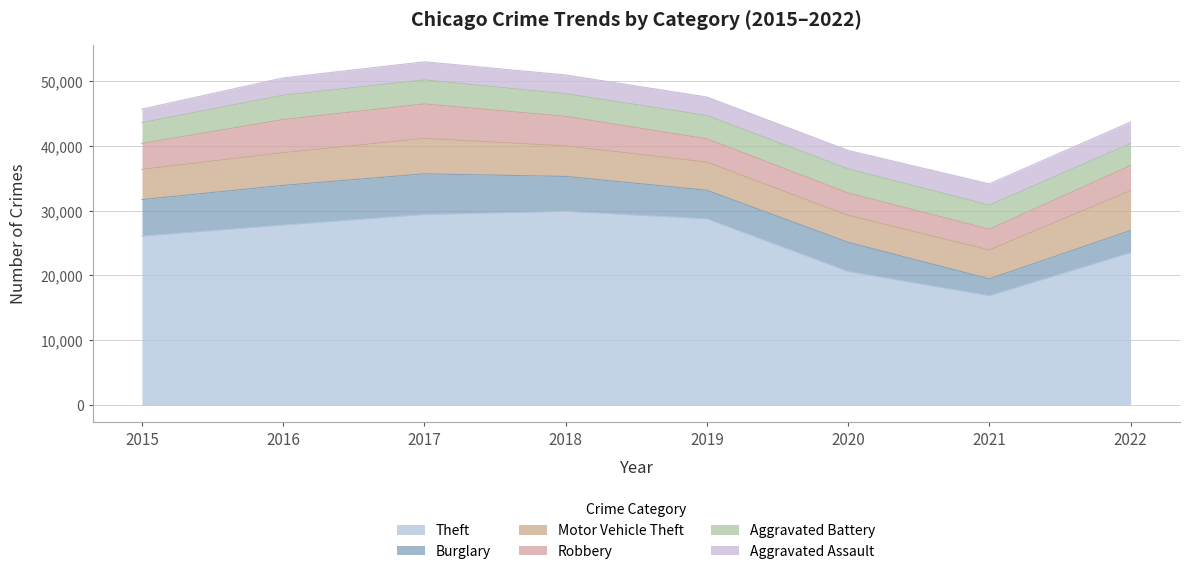

How many interior local peaks does the Robbery series have?

1